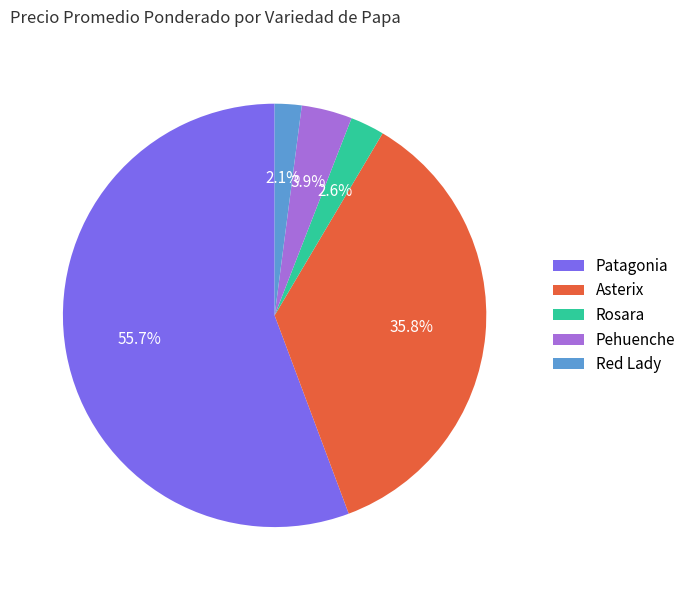

What is the smallest slice in the pie chart?

Red Lady